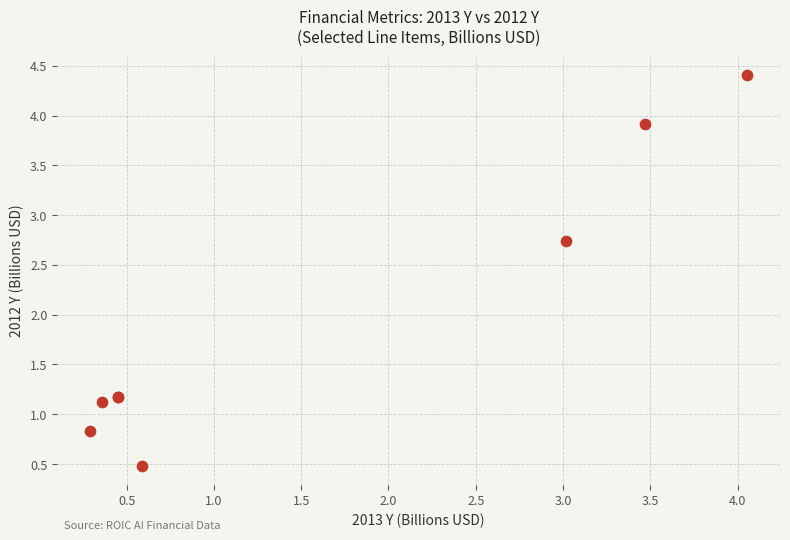

What Y value in the scatter plot is closest to 2?

2.7